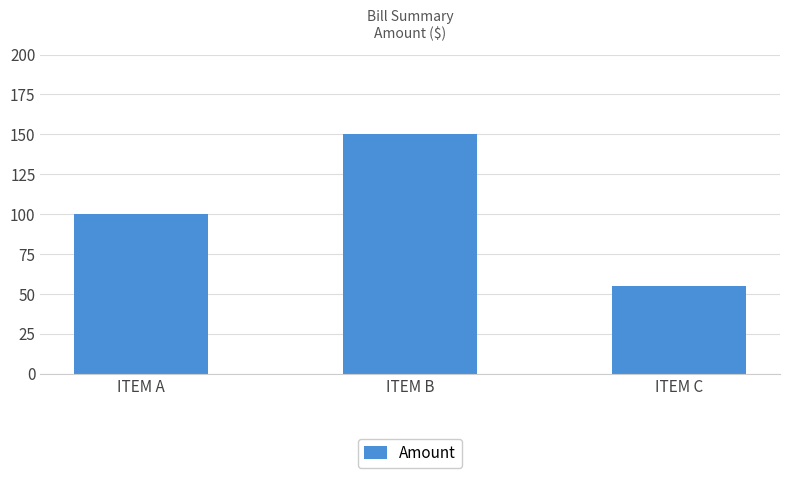

What is the value of the 1st bar from the left?

100